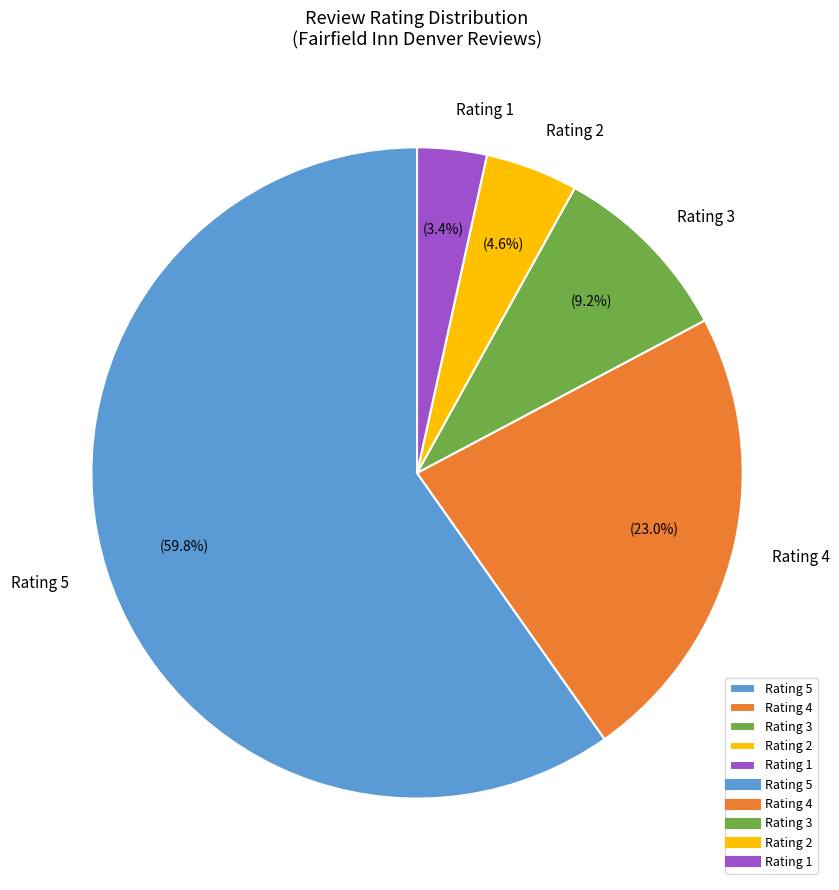

Which has a higher value, Rating 1 or Rating 4?

Rating 4